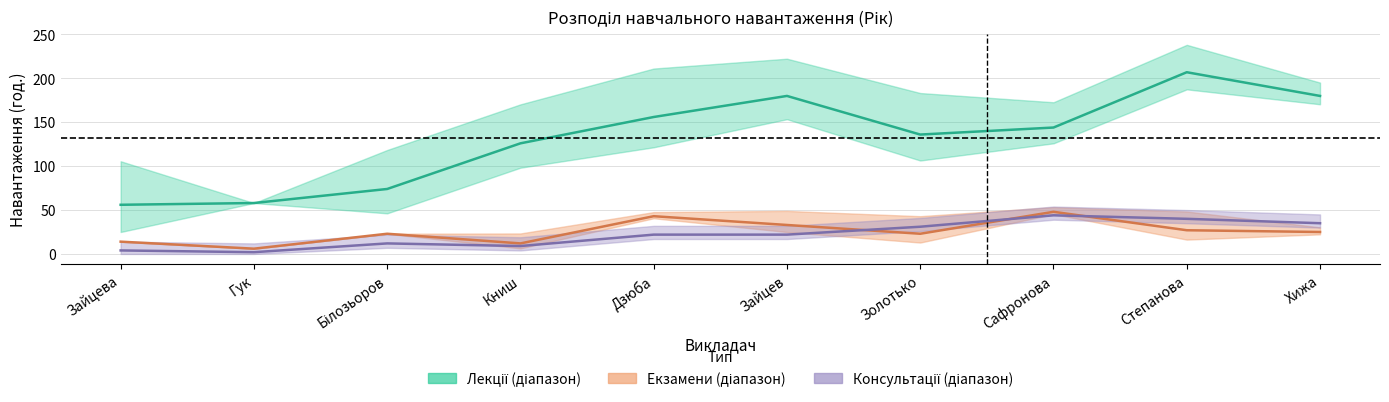

What is the minimum value for лекції?

56